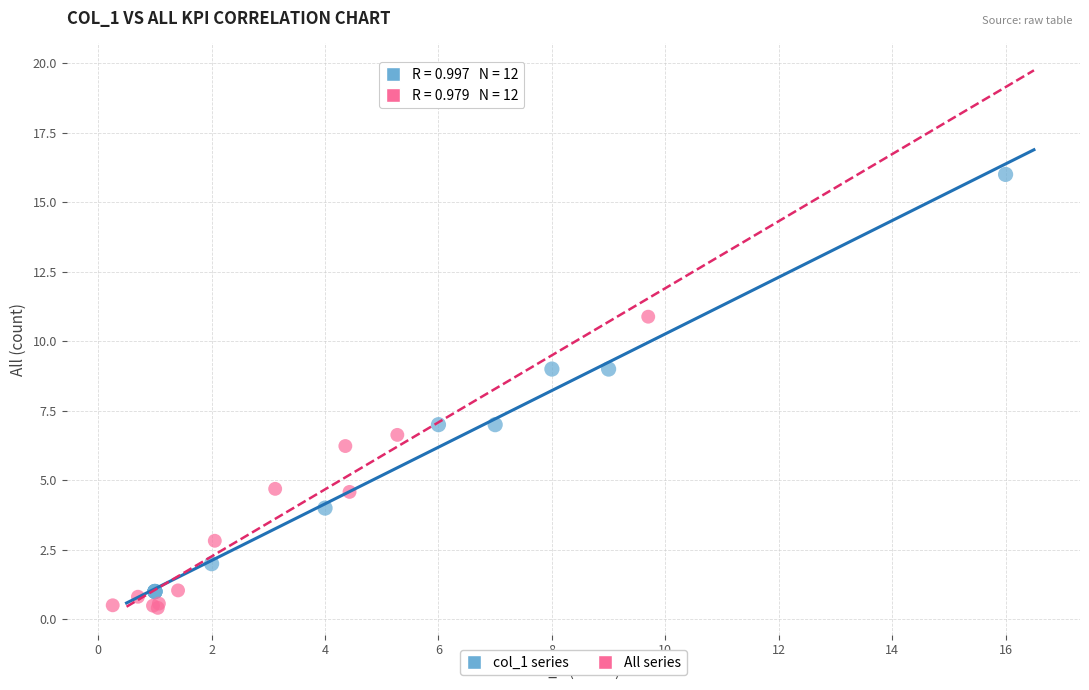

What are all the series names shown in the legend?

col_1 series, All series